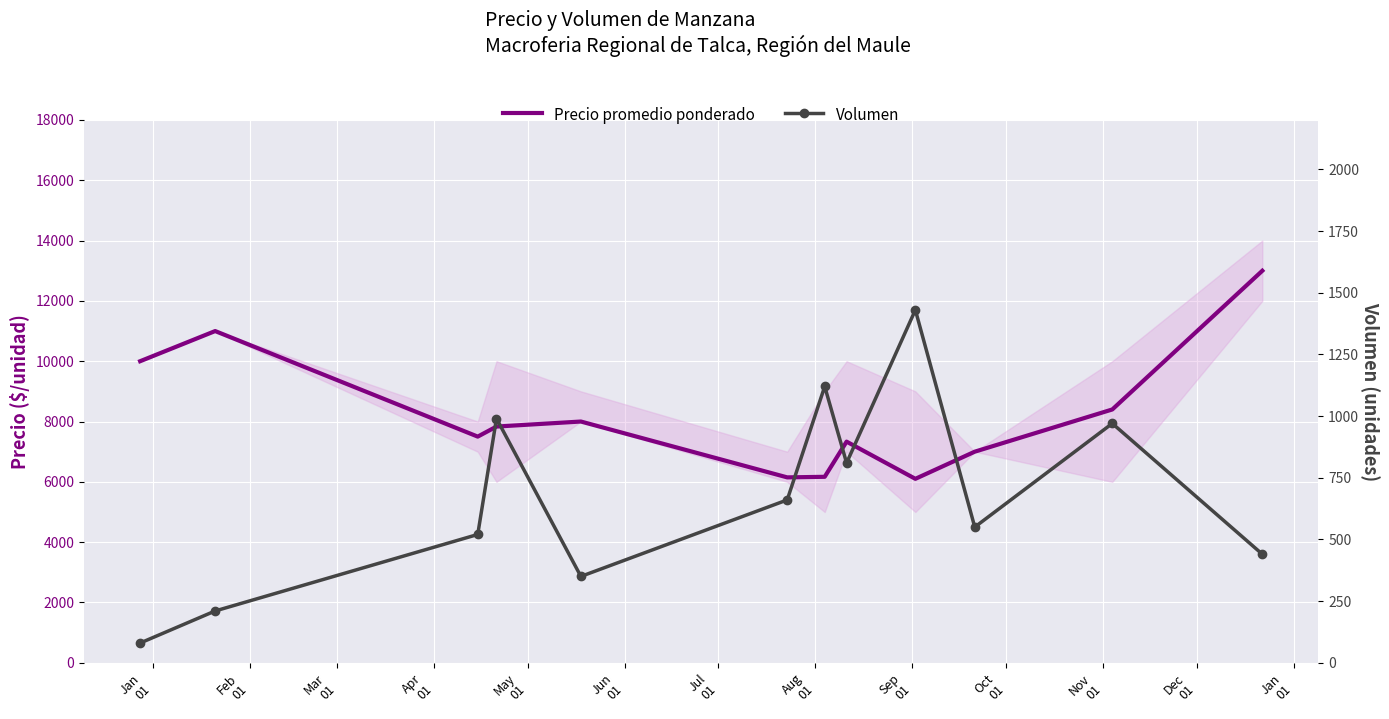

What is the label of the 1st point from the right?

Dec
01